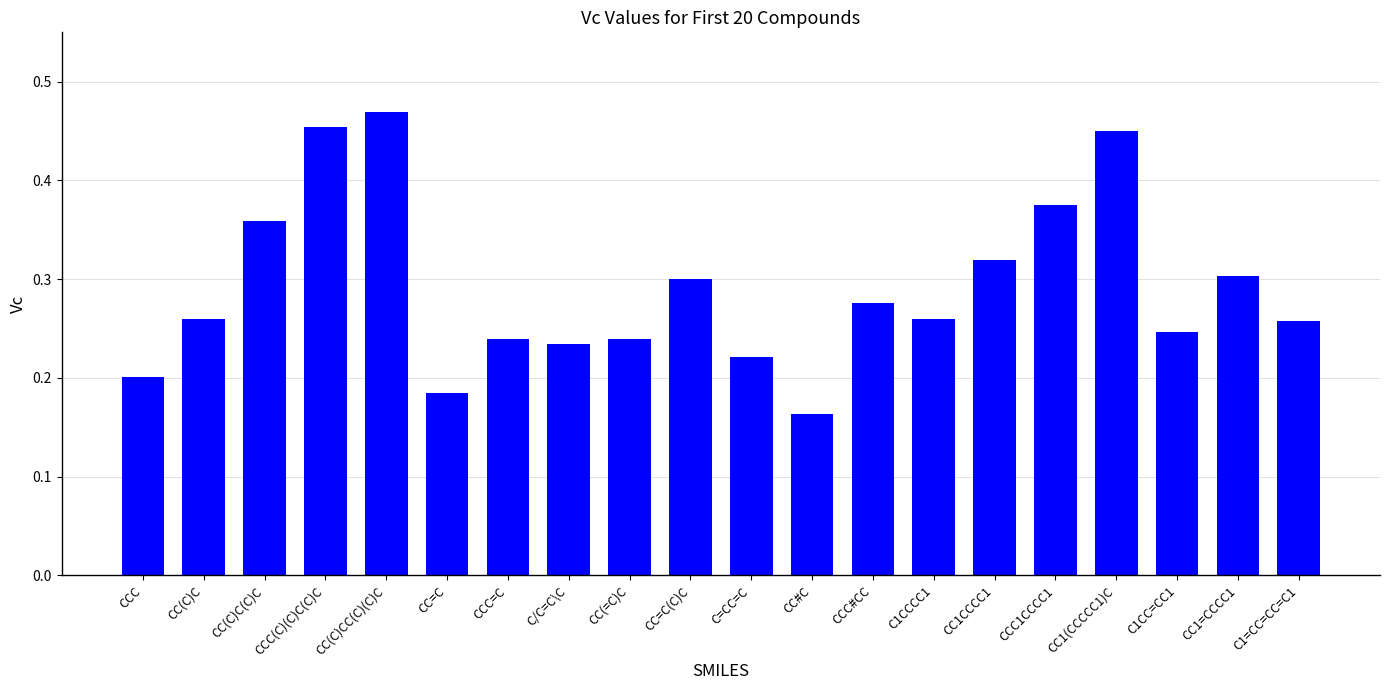

The chart shows a value of 0.3 at CC1=CCCC1. True or false?

True